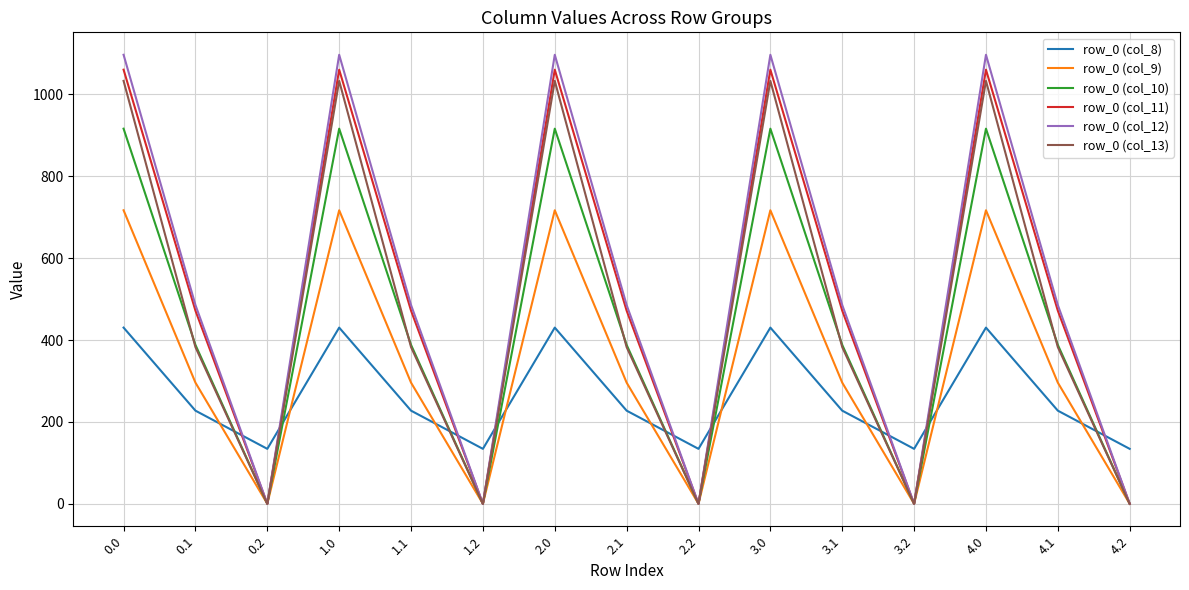

Reading left to right, extract all data points from this chart.

row_0 (col_8): 430.3	227.5	134.2	430.3	227.5	134.2	430.3	227.5	134.2	430.3	227.5	134.2	430.3	227.5	134.2
row_0 (col_9): 716.9	295.9	0.0	716.9	295.9	0.0	716.9	295.9	0.0	716.9	295.9	0.0	716.9	295.9	0.0
row_0 (col_10): 916.2	388.1	0.0	916.2	388.1	0.0	916.2	388.1	0.0	916.2	388.1	0.0	916.2	388.1	0.0
row_0 (col_11): 1060.3	471.7	0.0	1060.3	471.7	0.0	1060.3	471.7	0.0	1060.3	471.7	0.0	1060.3	471.7	0.0
row_0 (col_12): 1096.7	485.4	0.0	1096.7	485.4	0.0	1096.7	485.4	0.0	1096.7	485.4	0.0	1096.7	485.4	0.0
row_0 (col_13): 1032.9	382.7	0.0	1032.9	382.7	0.0	1032.9	382.7	0.0	1032.9	382.7	0.0	1032.9	382.7	0.0